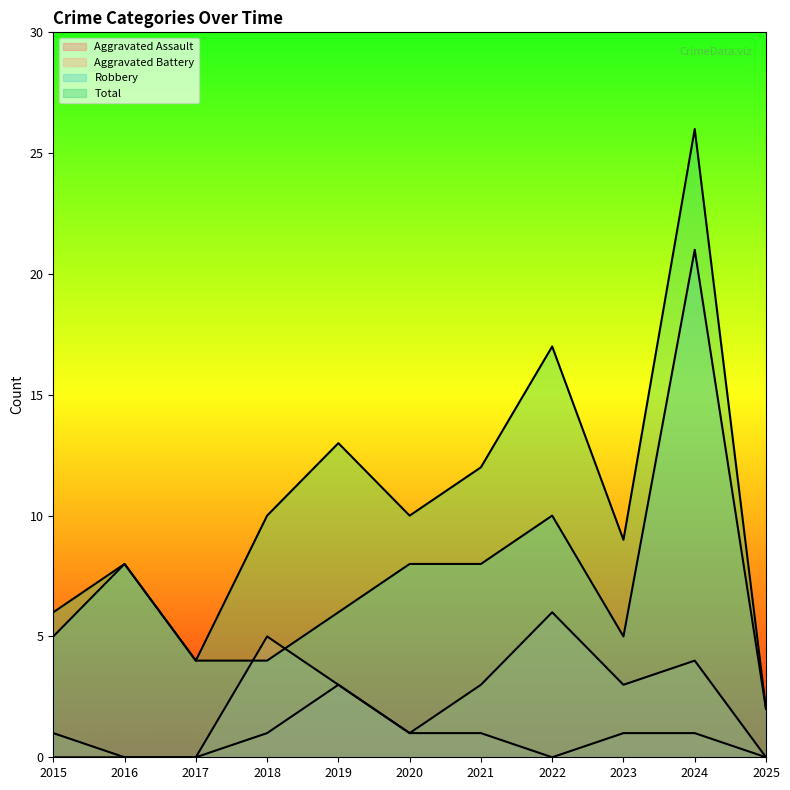

Which category has the lowest value in the Aggravated Assault series?

2015